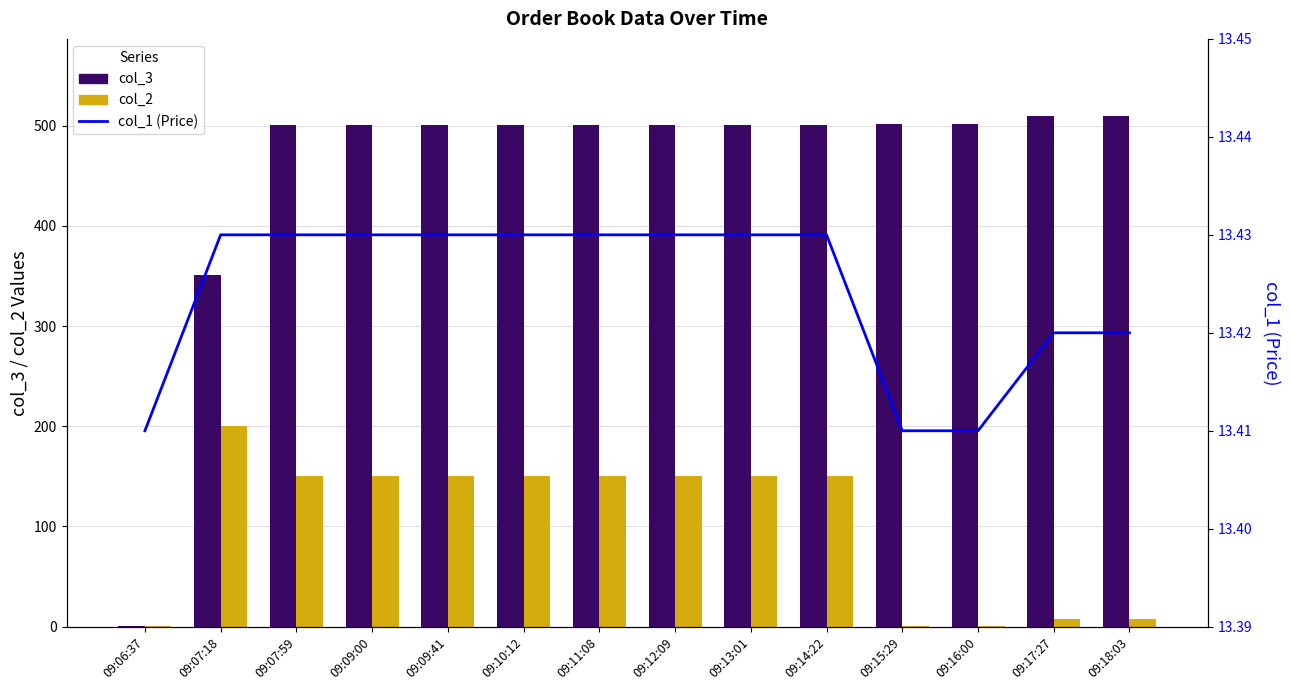

How many values in the col_2 series exceed 150?

1